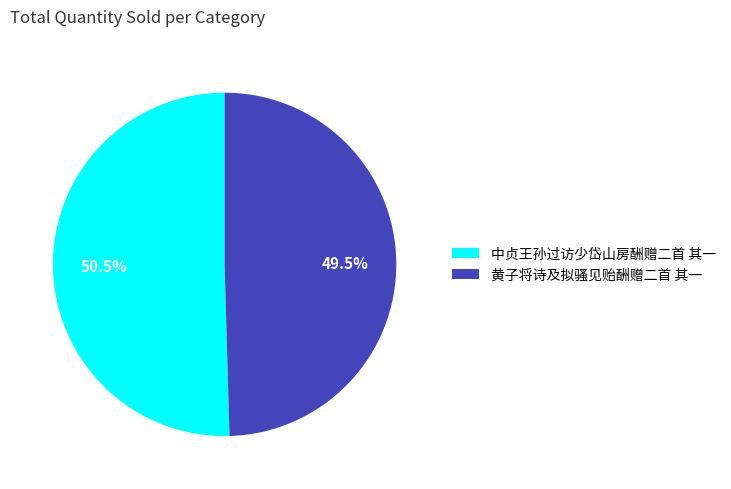

Does any single category account for the majority?

Yes